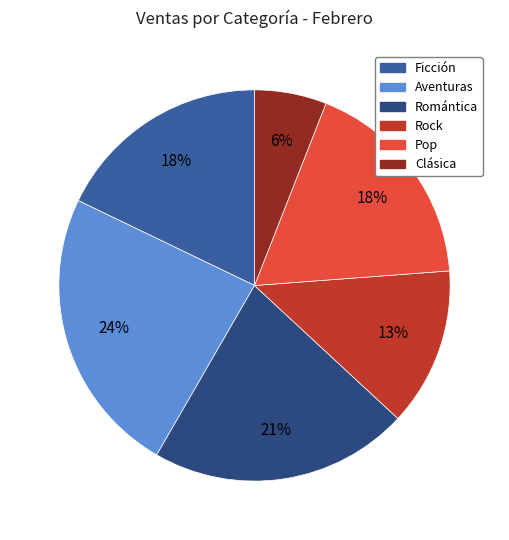

To the nearest percent, what is the average slice percentage?

17%